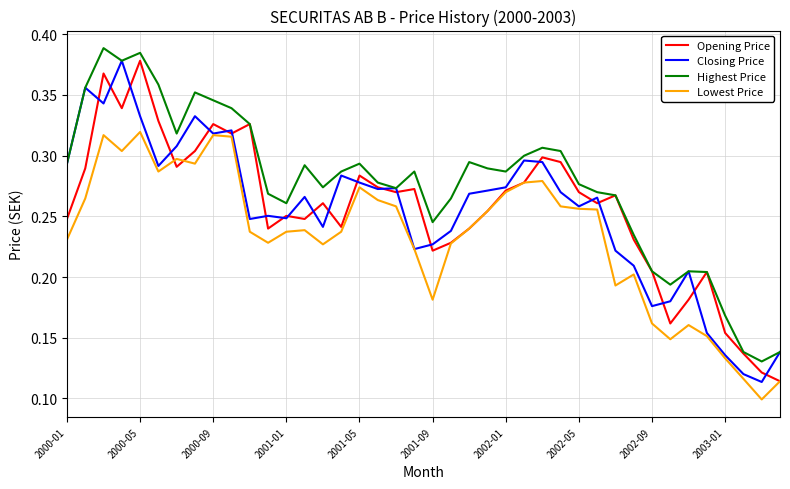

What are all the series names shown in the legend?

Opening Price, Closing Price, Highest Price, Lowest Price